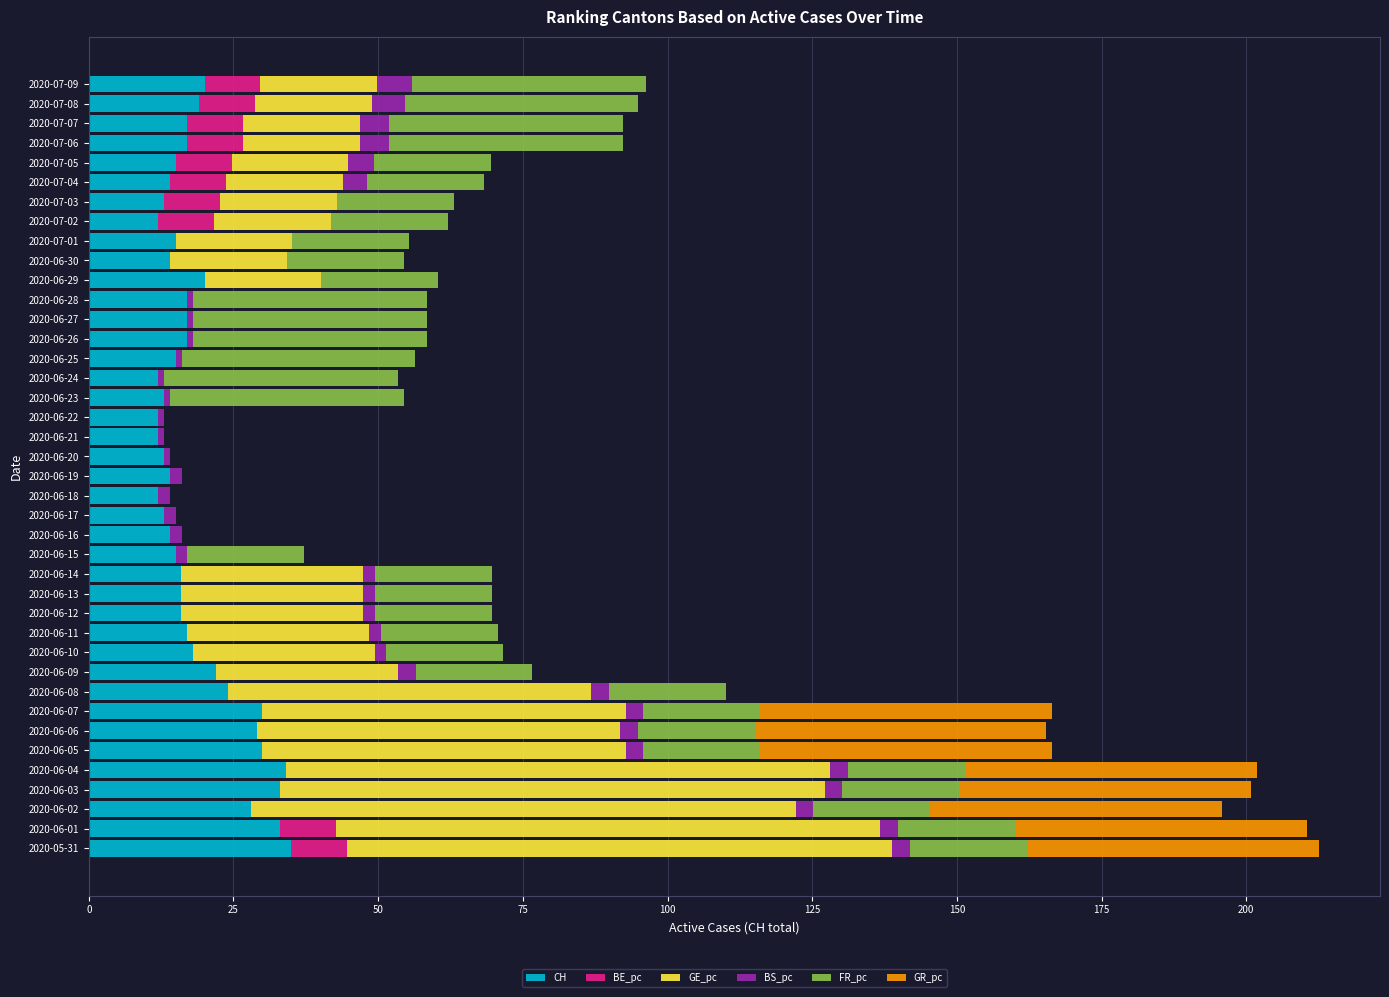

How many data points does each series have?

40